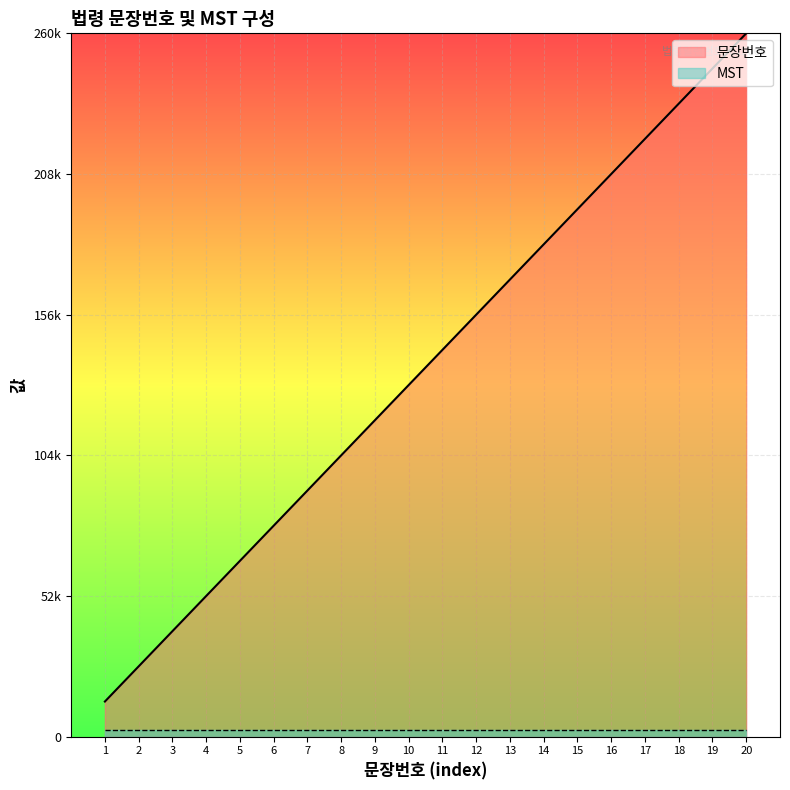

True or false: the data shows 301328 at 17.

False